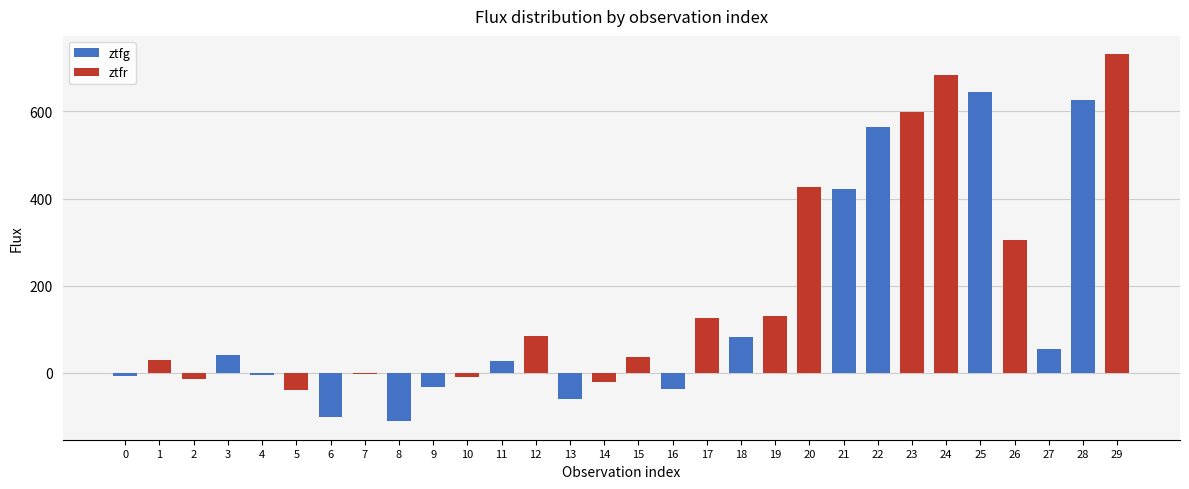

List the series in order of their peak value, lowest first.

ztfg, ztfr